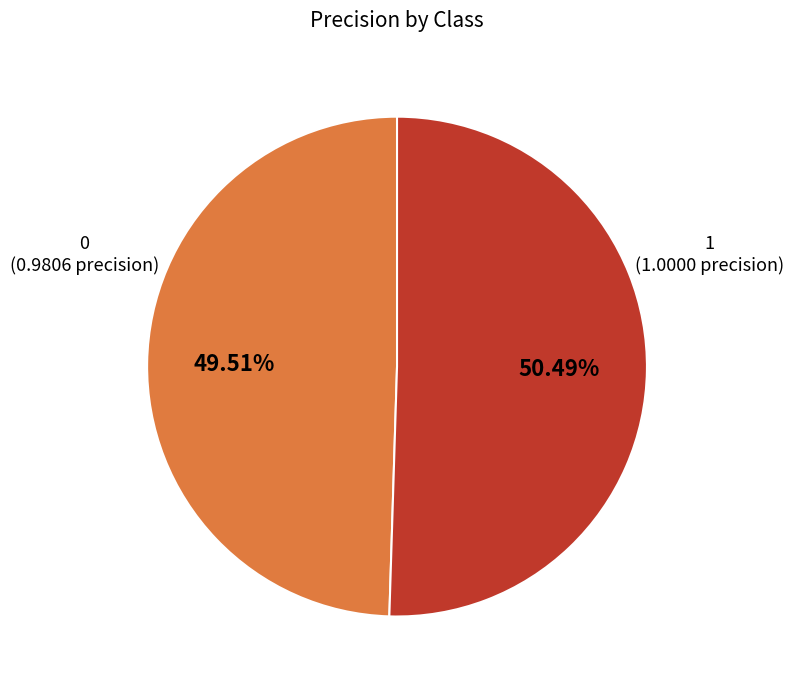

Does 1 represent more than half of the total?

Yes